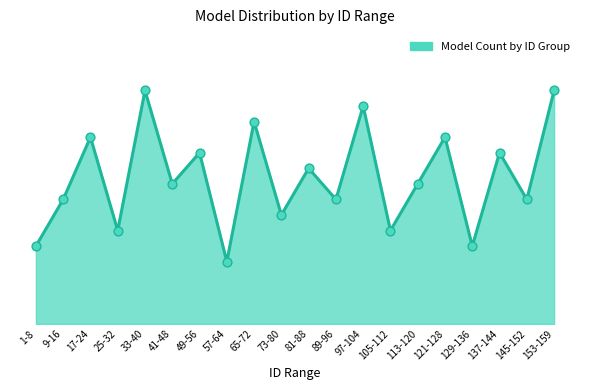

Which has a higher value, 153-159 or 81-88?

153-159